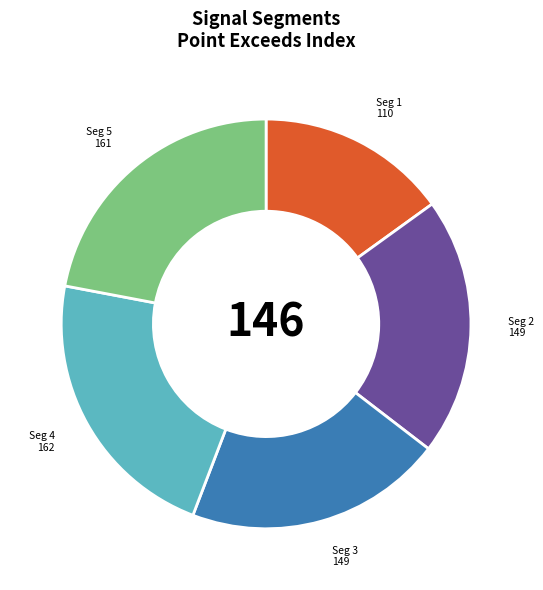

Is there a majority slice in this chart?

No